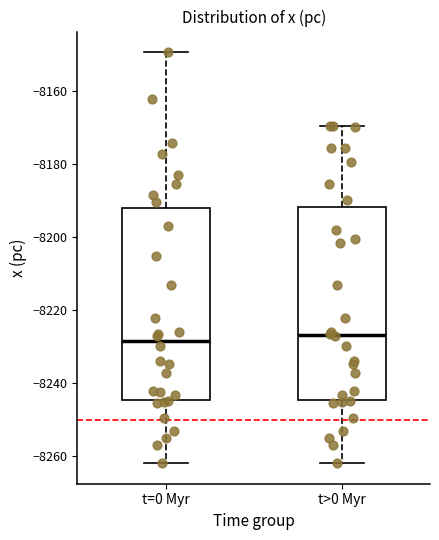

Where does the median line of the box for t>0 Myr sit on the y-axis? The values are not printed on the chart, so give them approximately, as read against the axis.

-8226